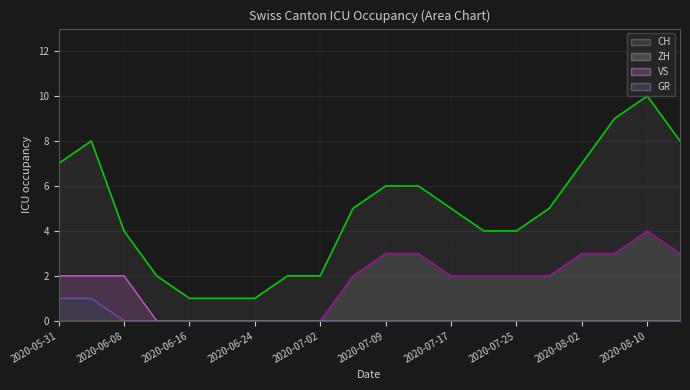

Reading right to left, transcribe all the data shown in this chart.

CH: 2020-08-14=8	2020-08-10=10	2020-08-06=9	2020-08-02=7	2020-07-29=5	2020-07-25=4	2020-07-21=4	2020-07-17=5	2020-07-13=6	2020-07-09=6	2020-07-06=5	2020-07-02=2	2020-06-28=2	2020-06-24=1	2020-06-20=1	2020-06-16=1	2020-06-12=2	2020-06-08=4	2020-06-04=8	2020-05-31=7
ZH: 2020-08-14=3	2020-08-10=4	2020-08-06=3	2020-08-02=3	2020-07-29=2	2020-07-25=2	2020-07-21=2	2020-07-17=2	2020-07-13=3	2020-07-09=3	2020-07-06=2	2020-07-02=0	2020-06-28=0	2020-06-24=0	2020-06-20=0	2020-06-16=0	2020-06-12=0	2020-06-08=0	2020-06-04=1	2020-05-31=1
VS: 2020-08-14=0	2020-08-10=0	2020-08-06=0	2020-08-02=0	2020-07-29=0	2020-07-25=0	2020-07-21=0	2020-07-17=0	2020-07-13=0	2020-07-09=0	2020-07-06=0	2020-07-02=0	2020-06-28=0	2020-06-24=0	2020-06-20=0	2020-06-16=0	2020-06-12=0	2020-06-08=2	2020-06-04=2	2020-05-31=2
GR: 2020-08-14=0	2020-08-10=0	2020-08-06=0	2020-08-02=0	2020-07-29=0	2020-07-25=0	2020-07-21=0	2020-07-17=0	2020-07-13=0	2020-07-09=0	2020-07-06=0	2020-07-02=0	2020-06-28=0	2020-06-24=0	2020-06-20=0	2020-06-16=0	2020-06-12=0	2020-06-08=0	2020-06-04=1	2020-05-31=1